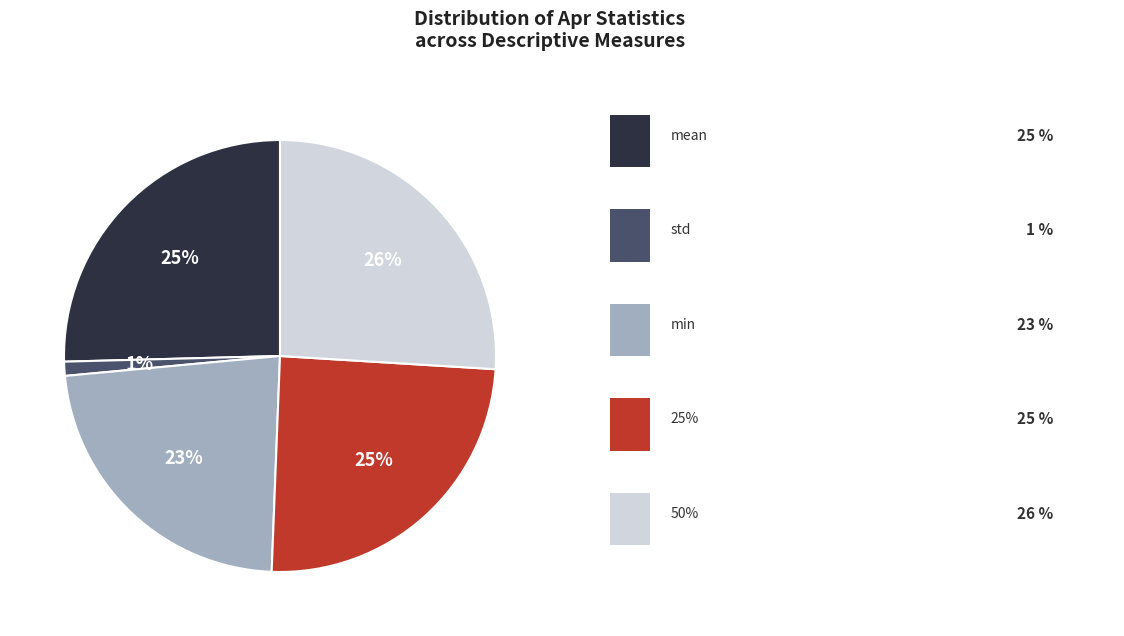

Is there any slice that represents more than half of the pie?

No